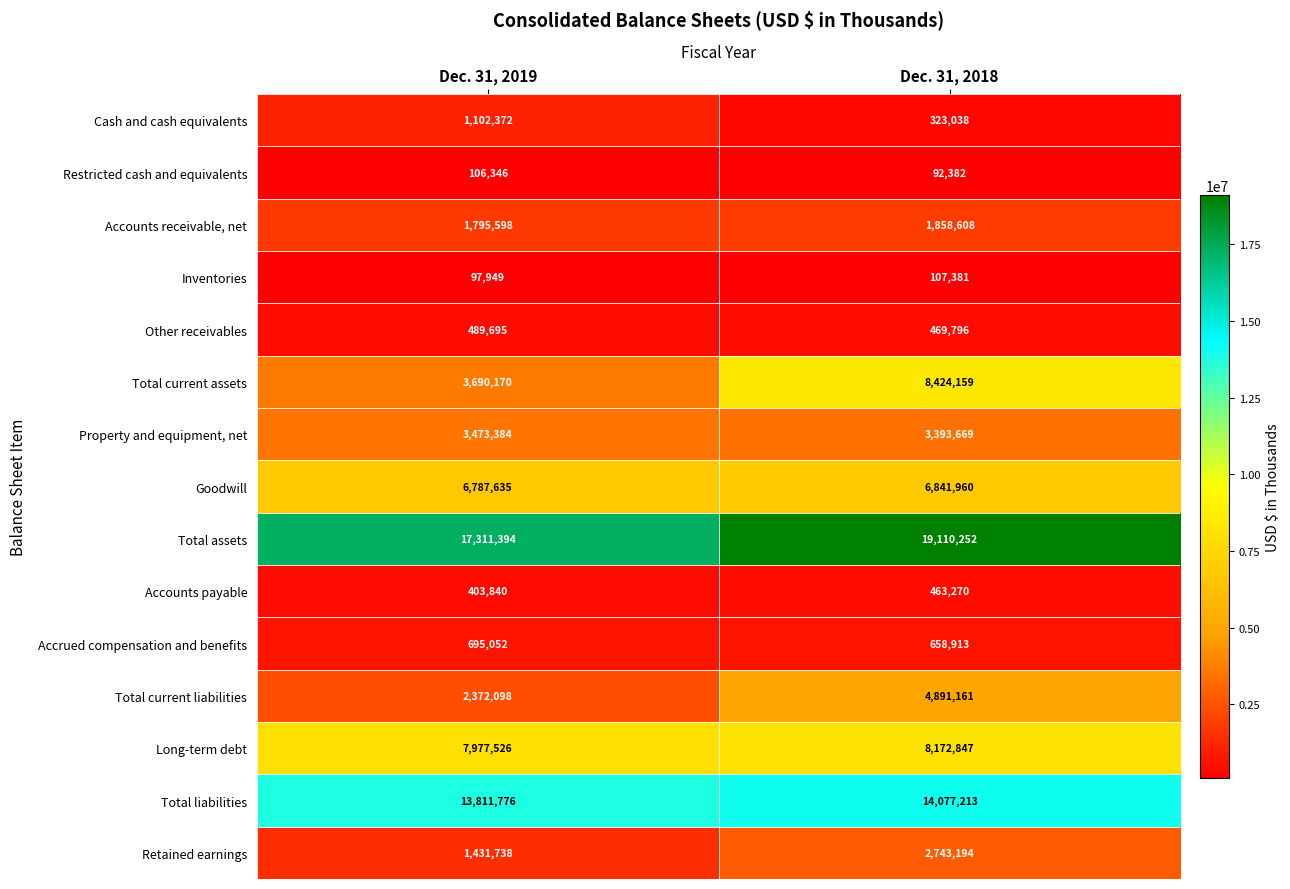

Is it true that Property and equipment, net equals 2018005 at Dec. 31, 2019?

False